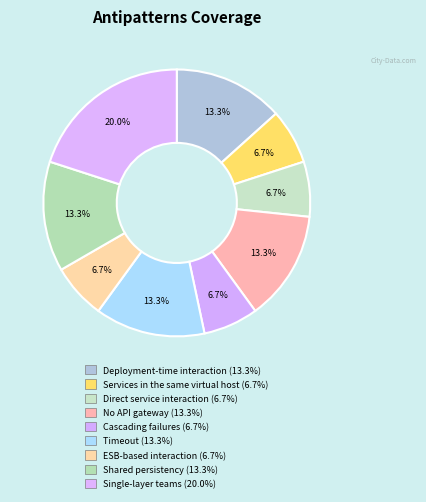

Which slice is the smallest?

Services in the same virtual host